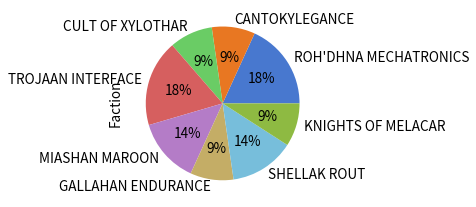

Approximately how many times larger is the value at GALLAHAN ENDURANCE compared to CULT OF XYLOTHAR?

1.0